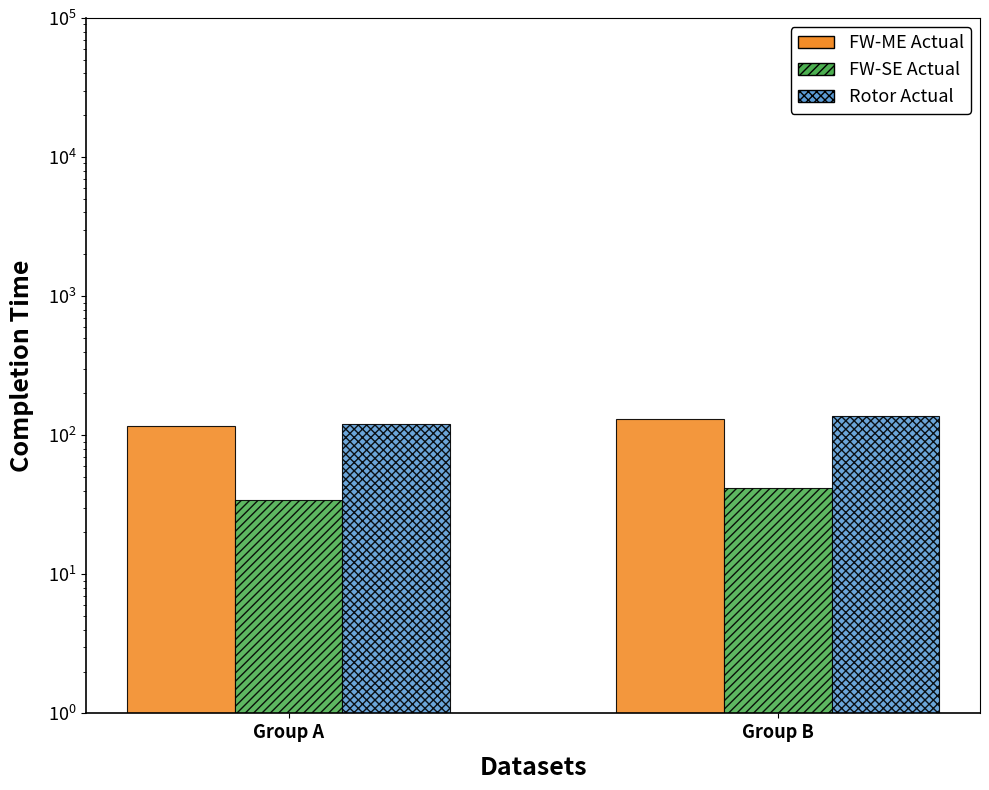

What is the spread (max minus min) of values at Group B?

96.7